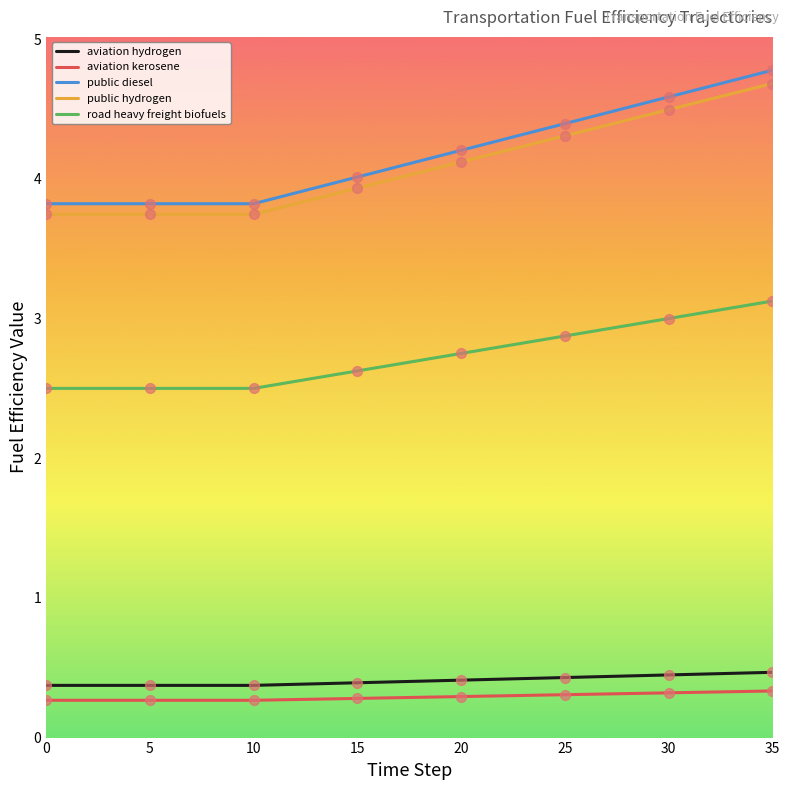

True or false: public hydrogen and road heavy freight biofuels cross at least once.

False